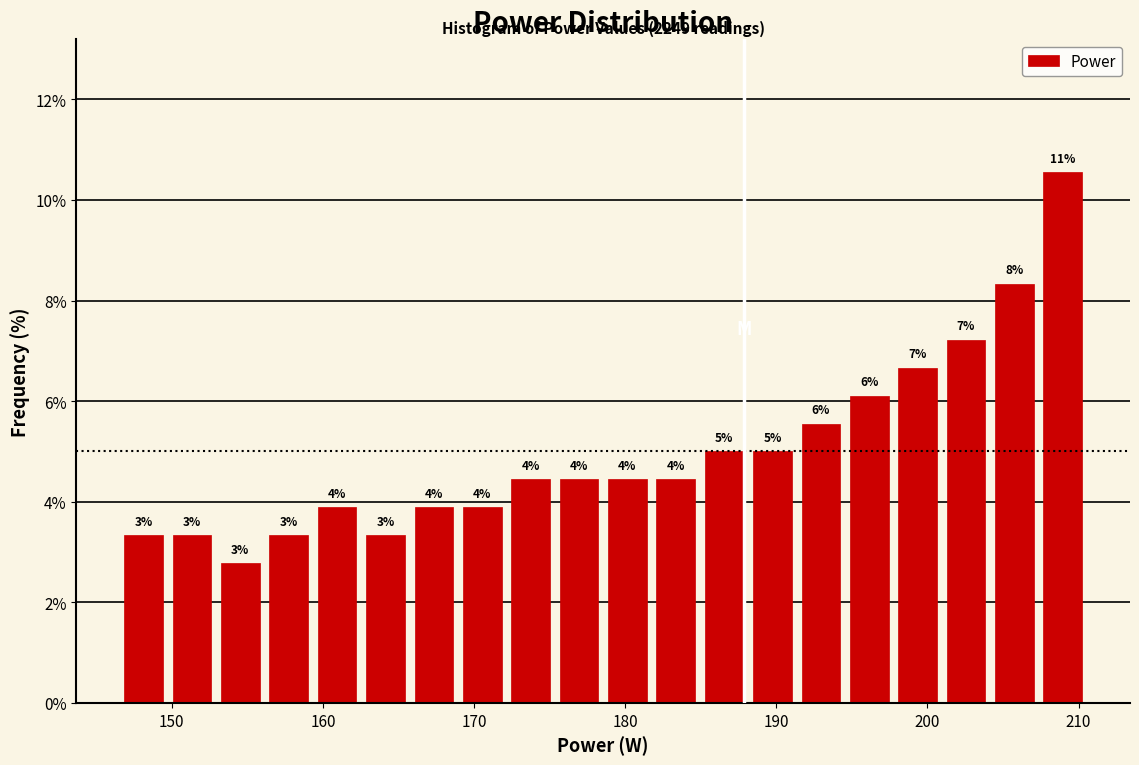

Read against the x-axis, roughly where is the centre of the tallest bar?

209